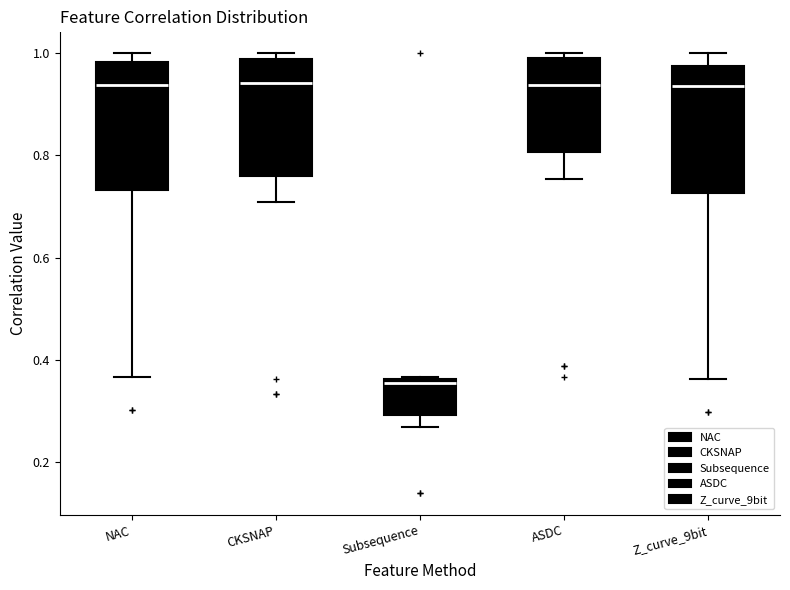

Reading left to right, read every box against the y-axis: the position of its median line, the range the box covers, and the ends of its whiskers. The values are not printed on the chart, so give them approximately, as read against the axis.

NAC: median 0.94, box 0.74 to 0.98, whiskers 0.36 to 1.00
CKSNAP: median 0.94, box 0.76 to 0.98, whiskers 0.70 to 1.00
Subsequence: median 0.36 (just below the box's upper edge), box 0.30 to 0.36, whiskers 0.26 to 0.36
ASDC: median 0.94, box 0.80 to 1.00, whiskers 0.76 to 1.00 (just above the box's upper edge)
Z_curve_9bit: median 0.94, box 0.72 to 0.98, whiskers 0.36 to 1.00